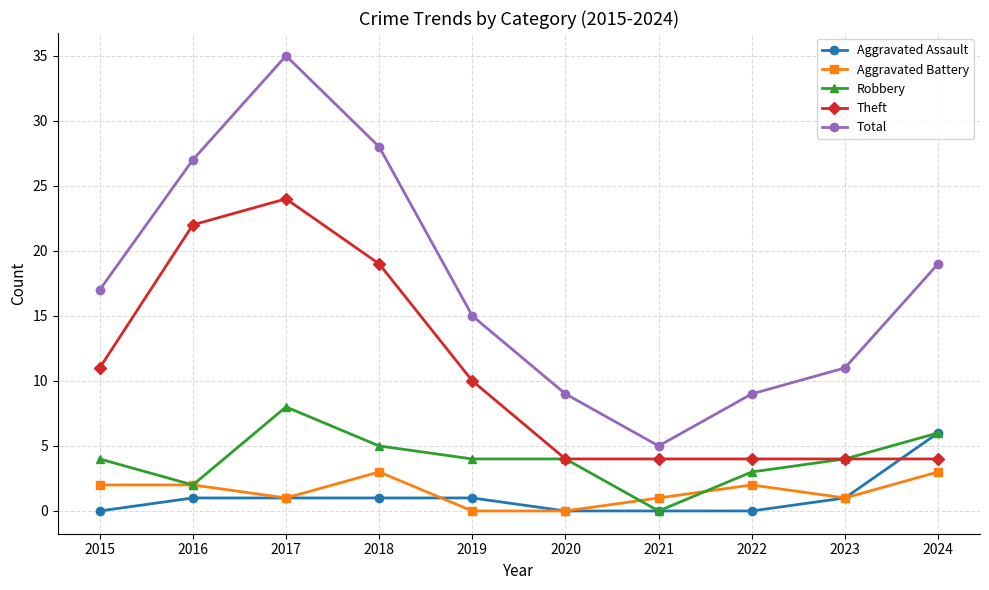

Is it true that Theft equals 2 at 2020?

False